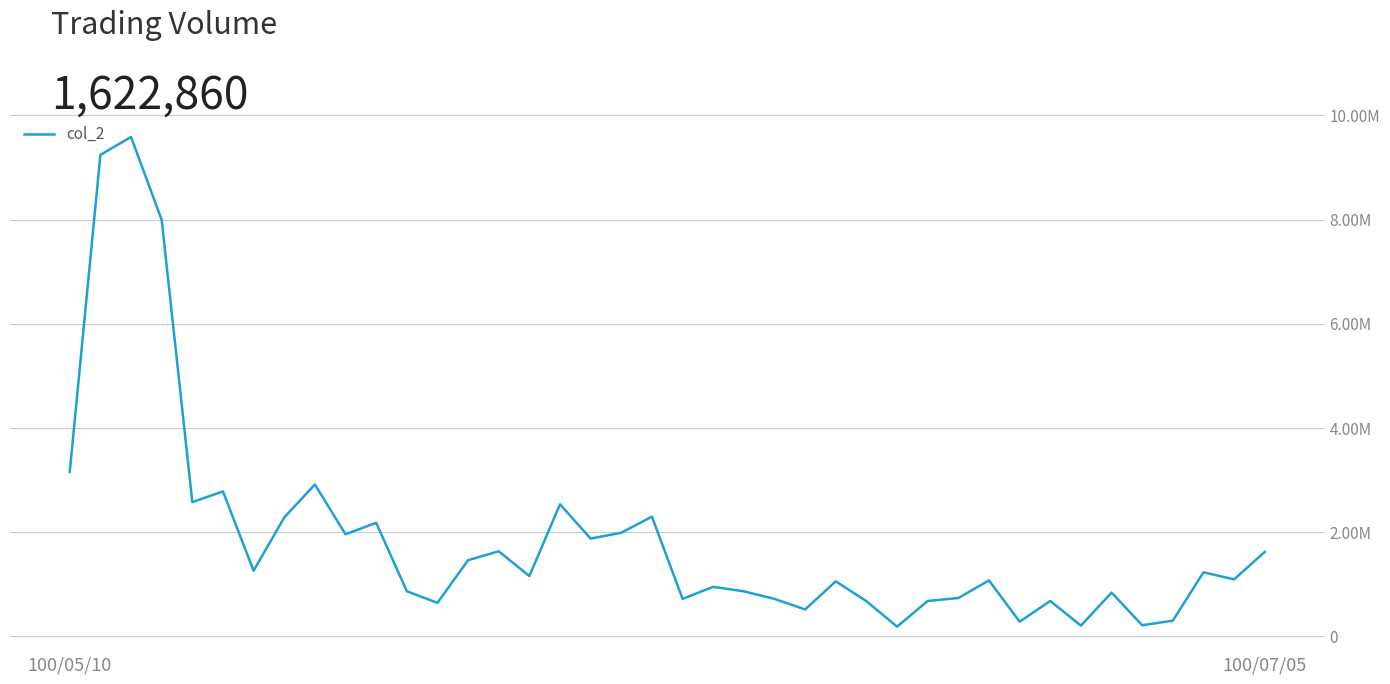

True or false: there are more than 1 points higher than both neighbors.

True